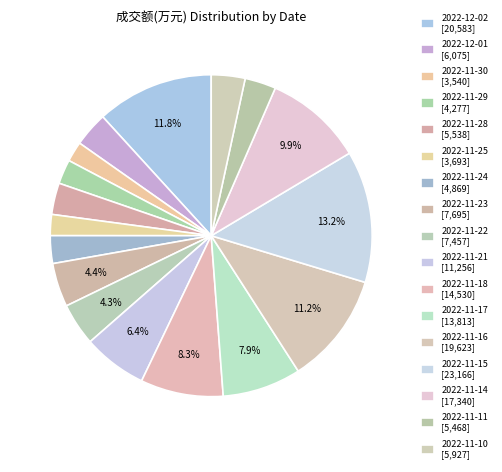

Do 2022-11-28 and 2022-11-21 together represent more than half of the pie?

No